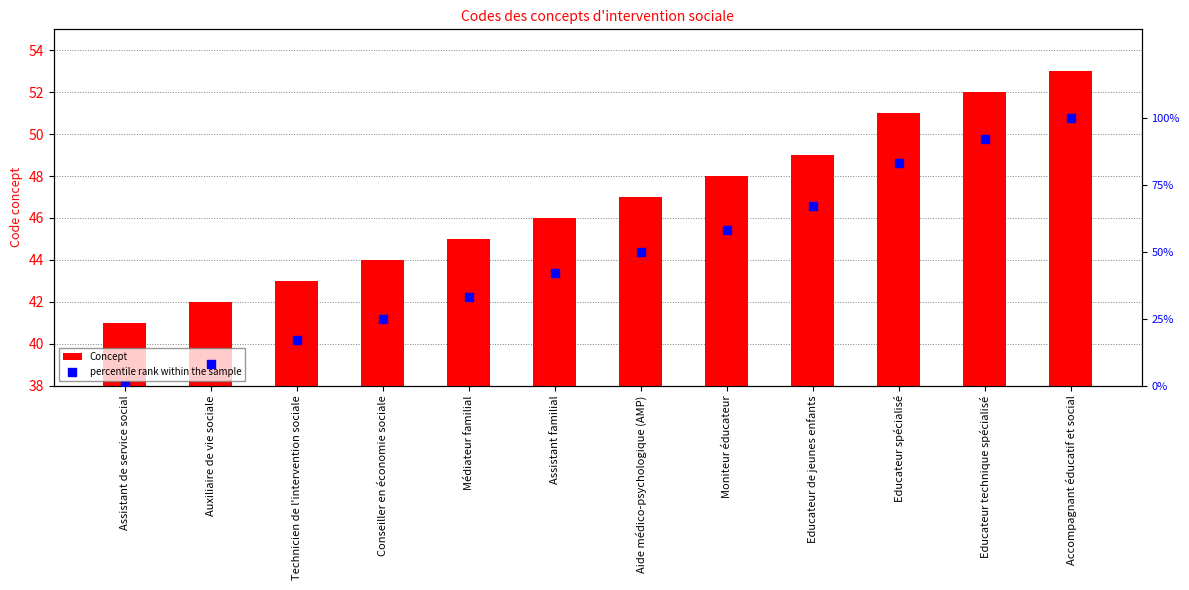

At which category is the sum across all series the highest?

Accompagnant éducatif et social